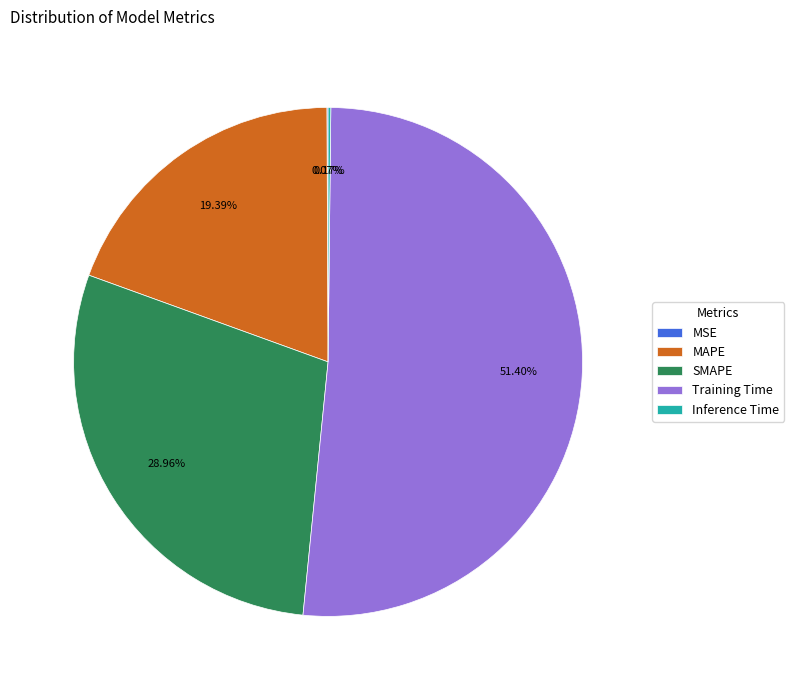

Is there any slice that represents more than half of the pie?

Yes